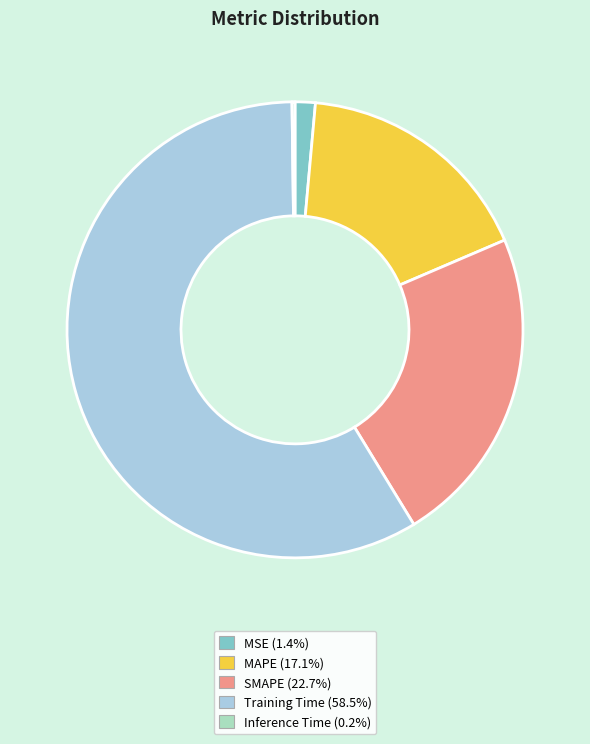

Which category has the biggest portion of the pie?

Training Time